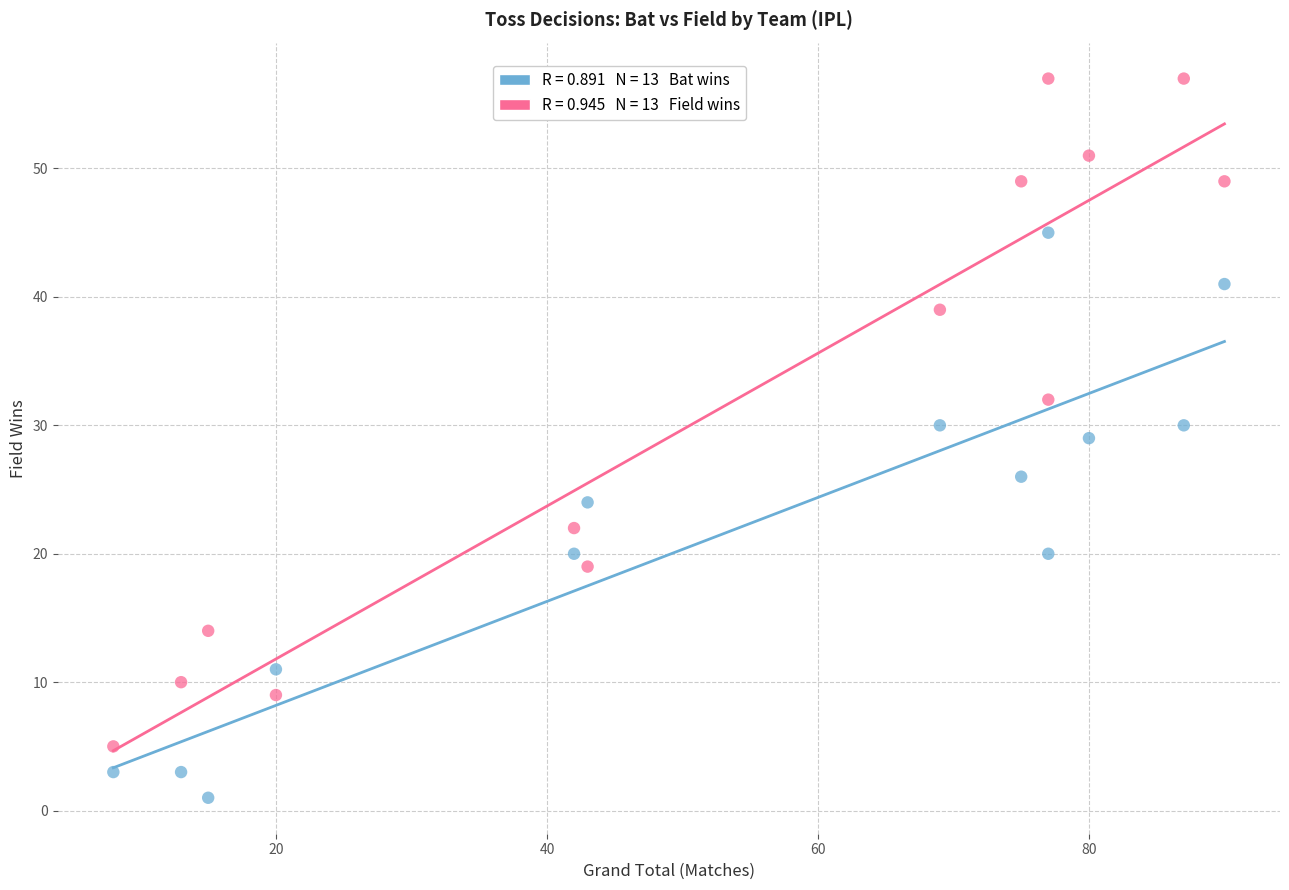

Across all data points, what is the range of X values (max minus min)?

82